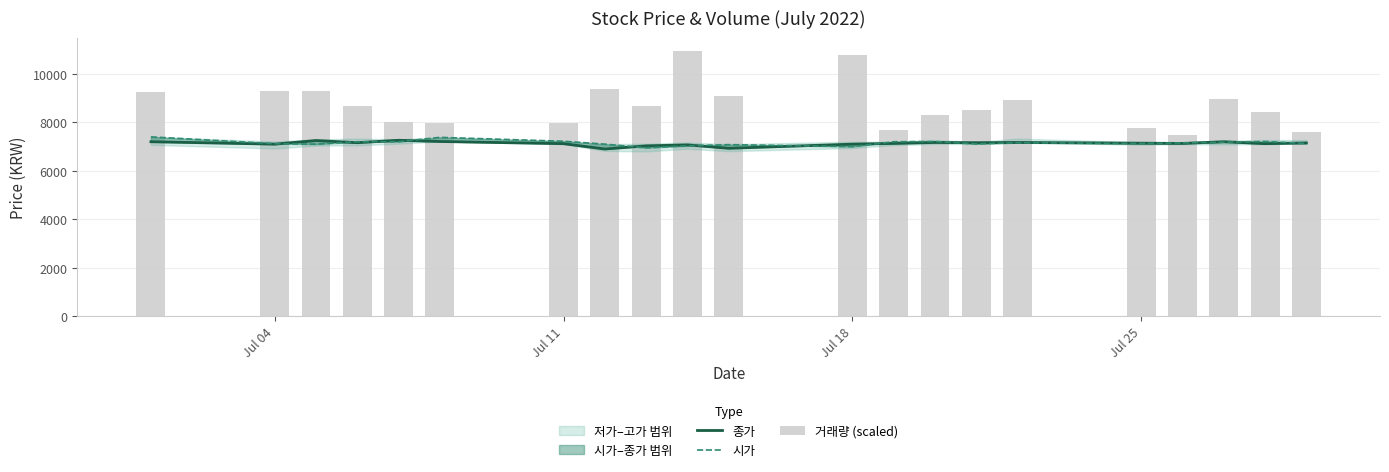

Are the bars grouped side by side (vs. stacked)?

Yes